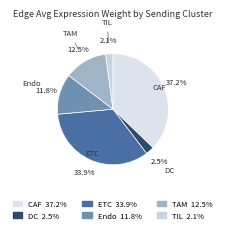

Count the number of slices in the pie.

6